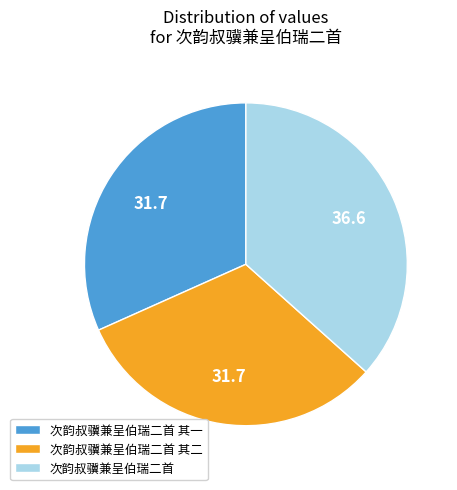

Does any single category account for the majority?

No